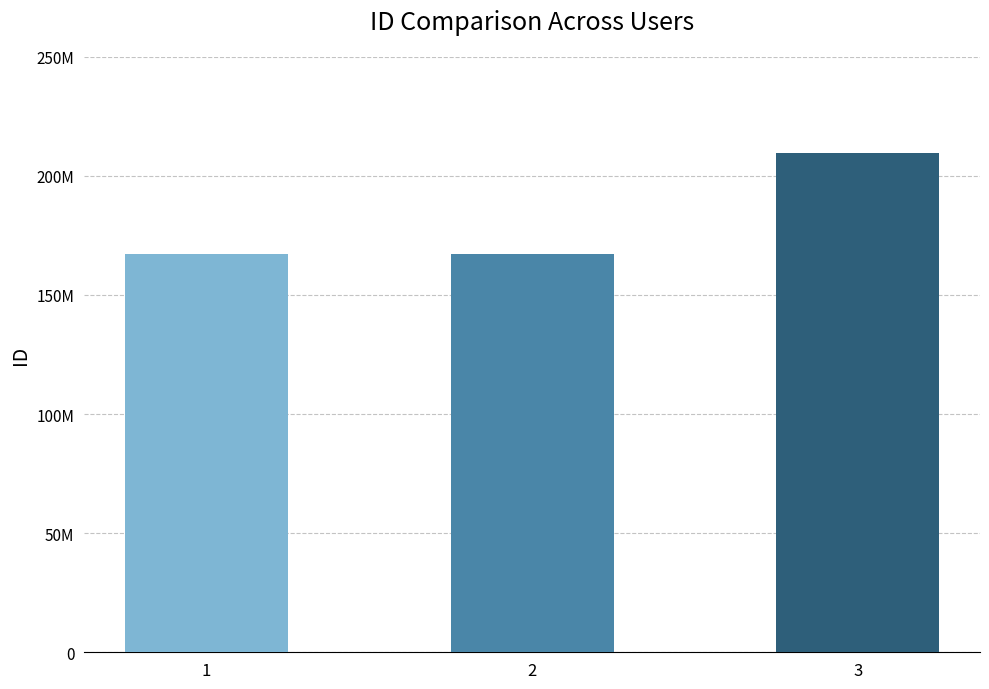

List the labels in order of value, largest first.

3, 1, 2